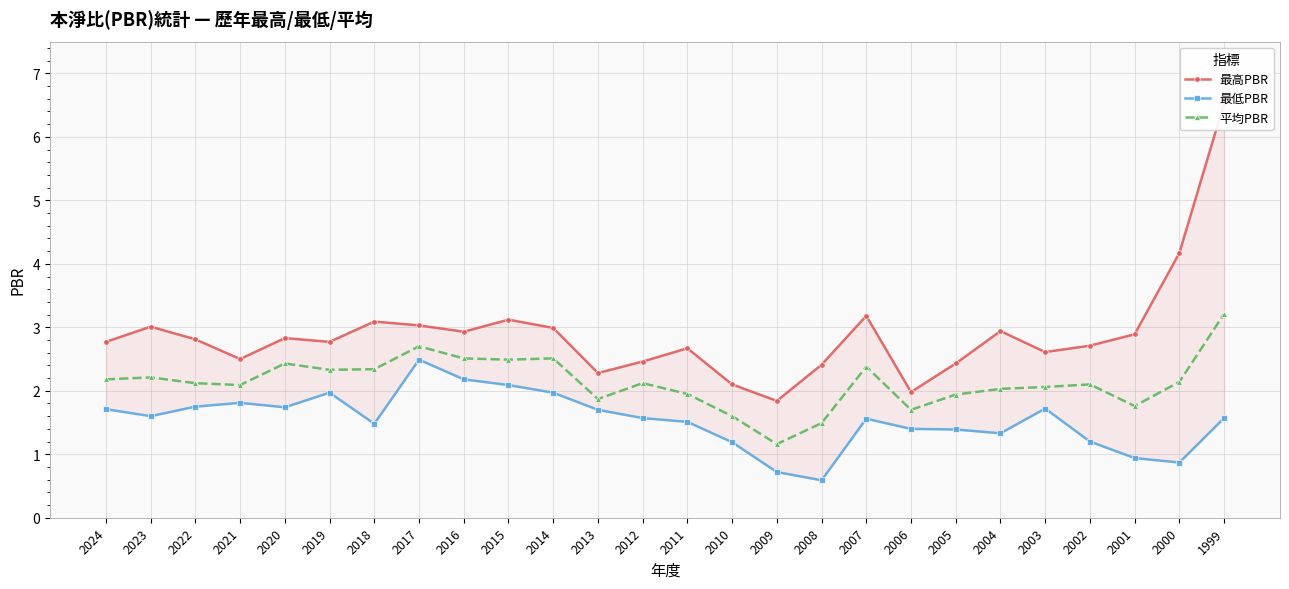

Reading left to right, list all the values displayed in this chart.

最高PBR: 2024=2.8	2023=3.0	2022=2.8	2021=2.5	2020=2.8	2019=2.8	2018=3.1	2017=3.0	2016=2.9	2015=3.1	2014=3.0	2013=2.3	2012=2.5	2011=2.7	2010=2.1	2009=1.8	2008=2.4	2007=3.2	2006=2.0	2005=2.4	2004=2.9	2003=2.6	2002=2.7	2001=2.9	2000=4.2	1999=6.5
最低PBR: 2024=1.7	2023=1.6	2022=1.8	2021=1.8	2020=1.7	2019=2.0	2018=1.5	2017=2.5	2016=2.2	2015=2.1	2014=2.0	2013=1.7	2012=1.6	2011=1.5	2010=1.2	2009=0.7	2008=0.6	2007=1.6	2006=1.4	2005=1.4	2004=1.3	2003=1.7	2002=1.2	2001=0.9	2000=0.9	1999=1.6
平均PBR: 2024=2.2	2023=2.2	2022=2.1	2021=2.1	2020=2.4	2019=2.3	2018=2.3	2017=2.7	2016=2.5	2015=2.5	2014=2.5	2013=1.9	2012=2.1	2011=1.9	2010=1.6	2009=1.2	2008=1.5	2007=2.4	2006=1.7	2005=1.9	2004=2.0	2003=2.1	2002=2.1	2001=1.8	2000=2.1	1999=3.2